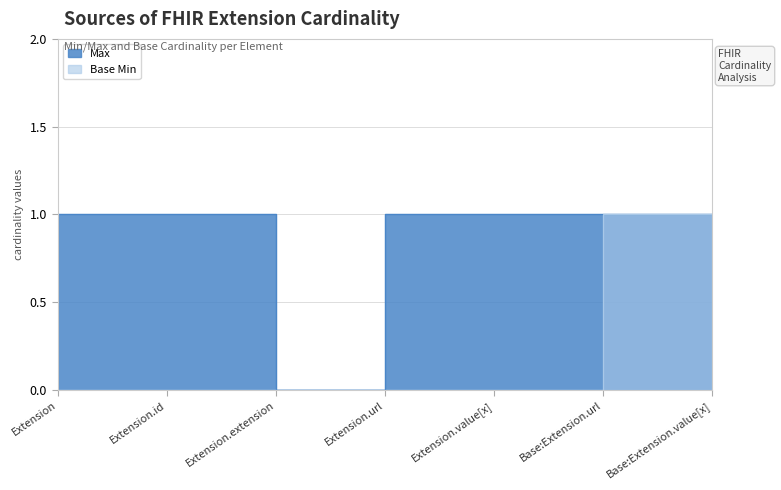

True or false: Max has more than 0 points higher than both neighbors.

False